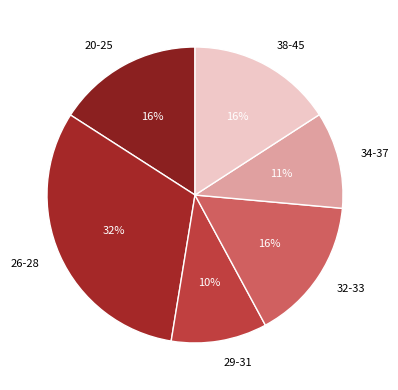

Combined, do 26-28 and 20-25 account for over 50%?

No